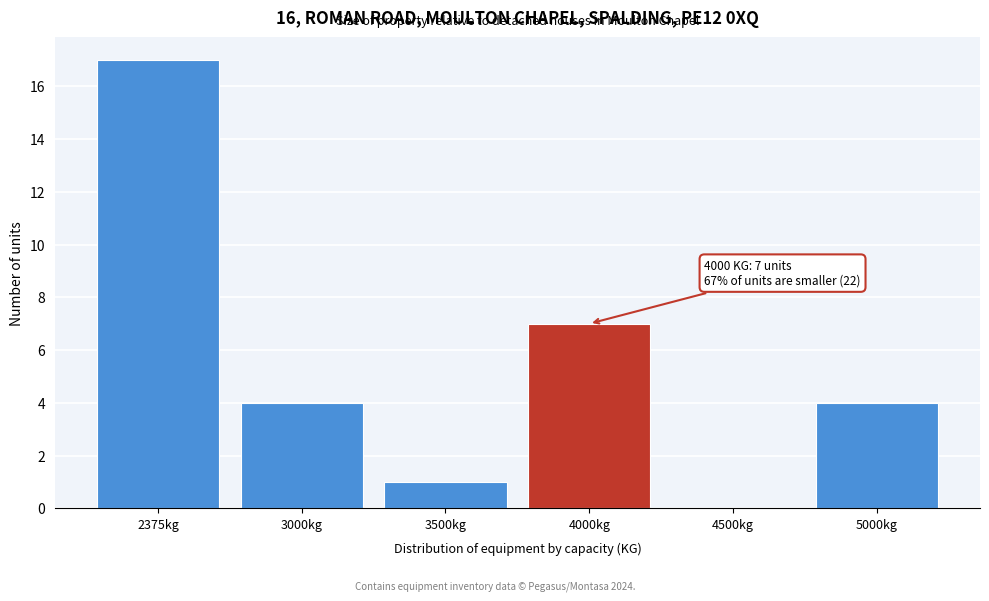

Reading left to right, what are all the values shown in this chart?

2375kg=17	3000kg=4	3500kg=1	4000kg=7	4500kg=0	5000kg=4